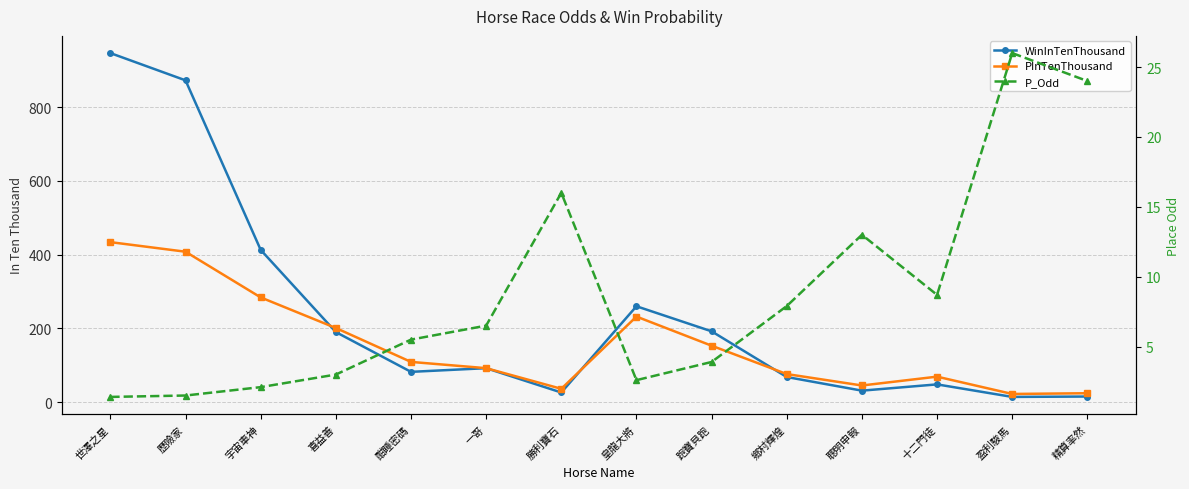

List the series in order of their peak value, lowest first.

P_Odd, PInTenThousand, WinInTenThousand